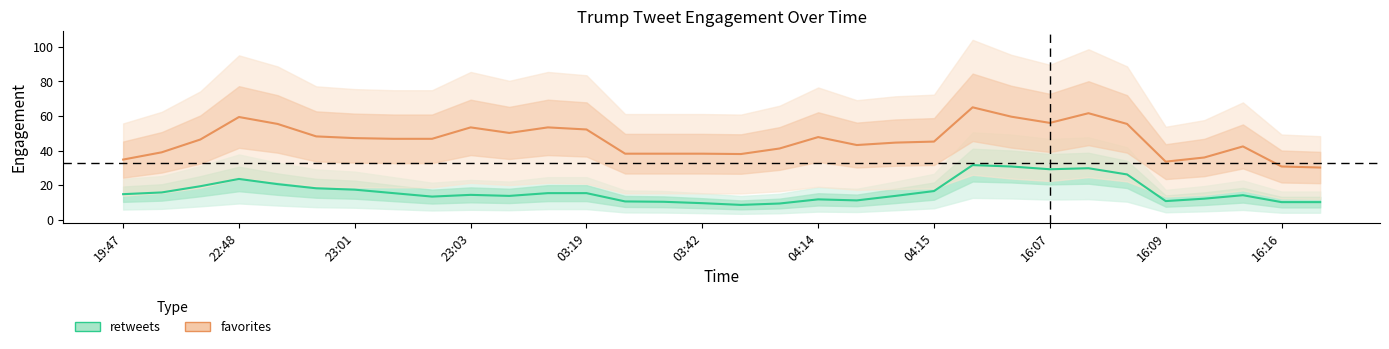

At 03:42, list the series in order from largest to smallest.

favorites, retweets